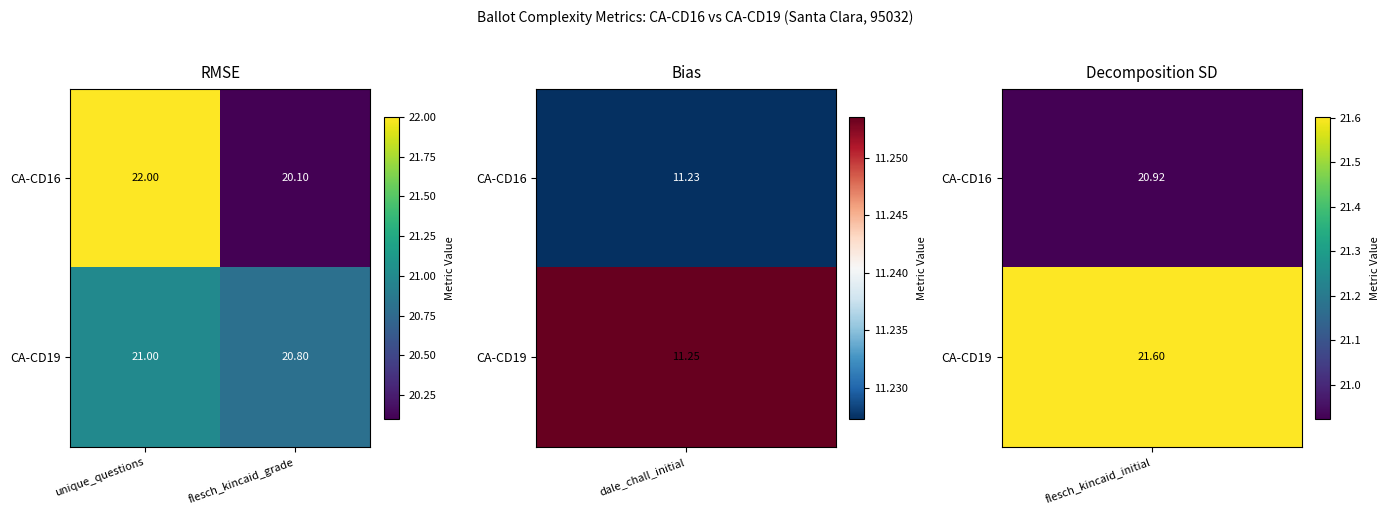

Rank the series at unique_questions from highest to lowest value.

CA-CD16, CA-CD19